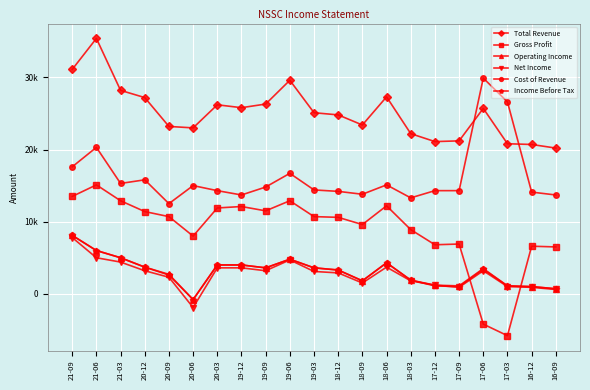

Is the value of Operating Income at 19-09 greater than the value of Income Before Tax at 20-06?

Yes